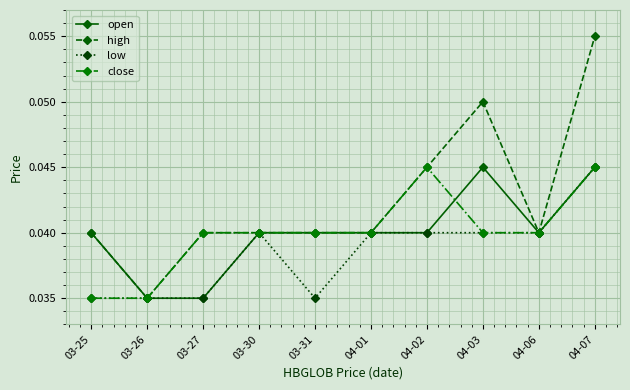

At which category does the chart reach its peak across all series?

04-07